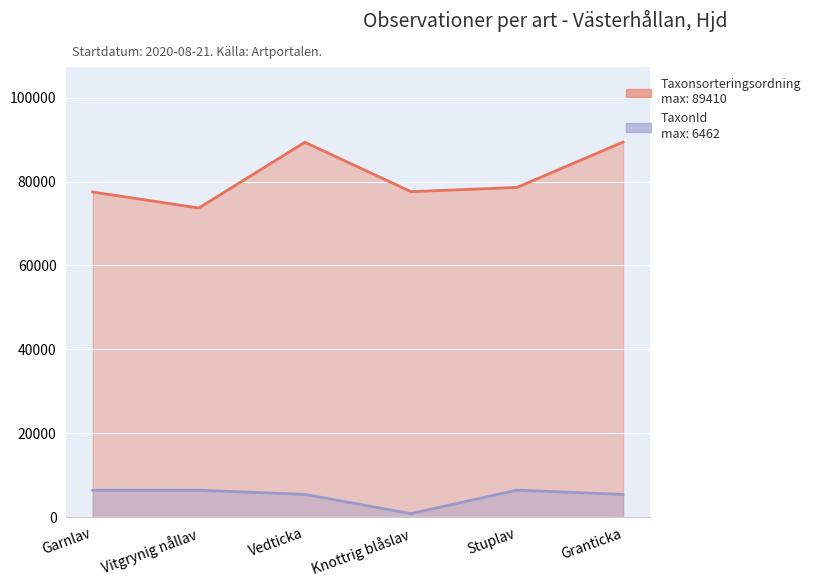

What is the spread (max minus min) of values at Knottrig blåslav?

76724